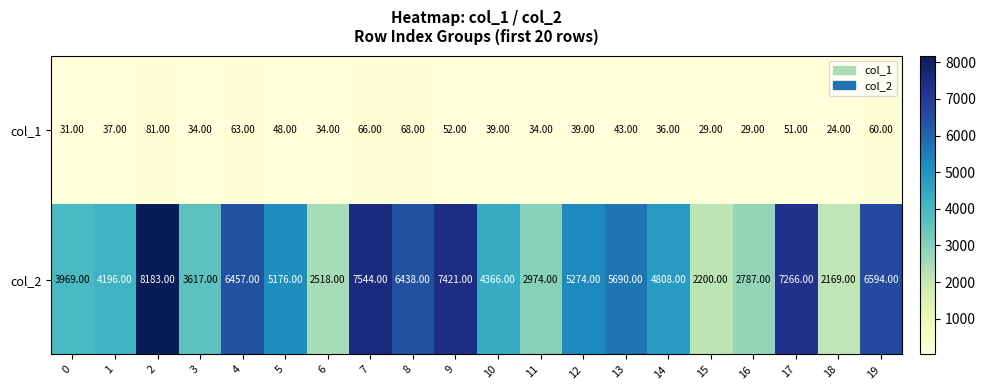

At 10, list the series in order from smallest to largest.

col_1, col_2